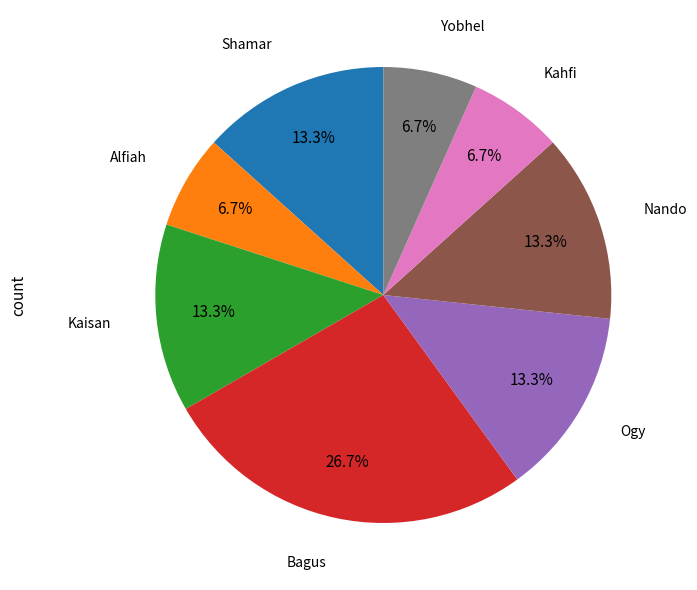

Is there any slice that represents more than half of the pie?

No